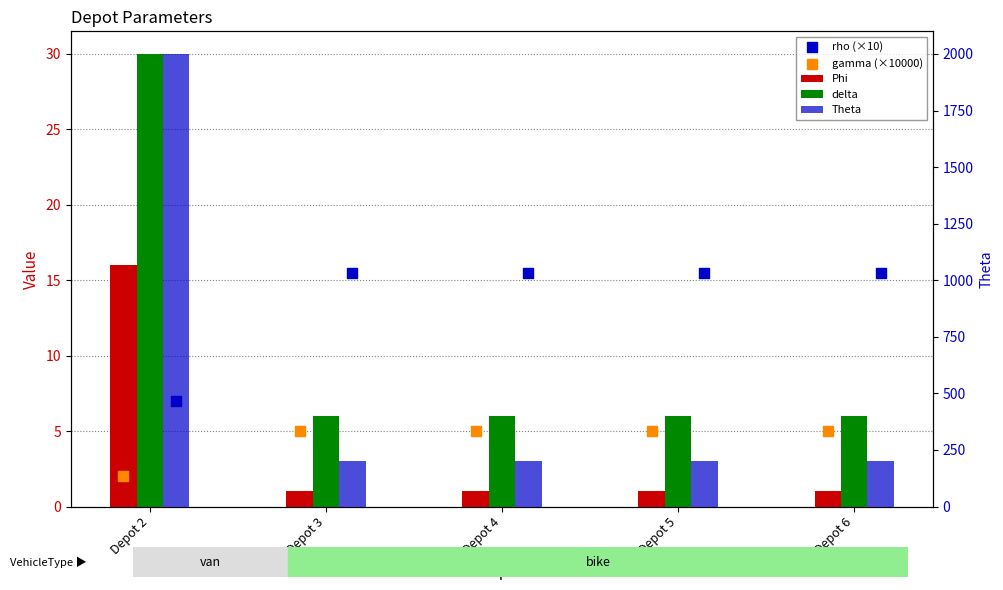

Which series contains the lowest Y value?

Phi